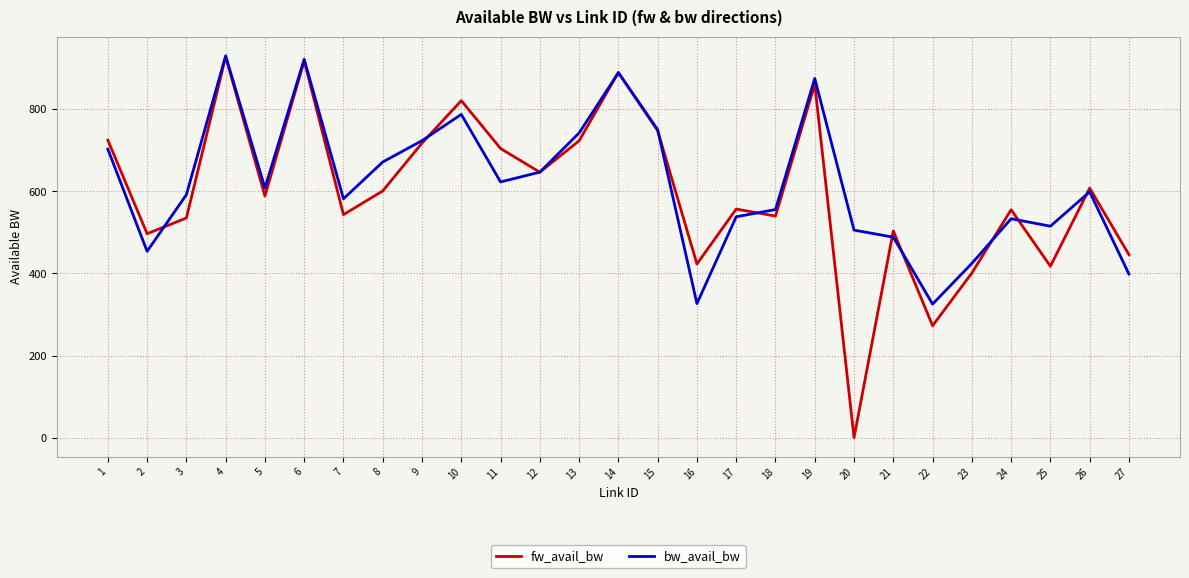

Which series has the largest range (max minus min)?

fw_avail_bw